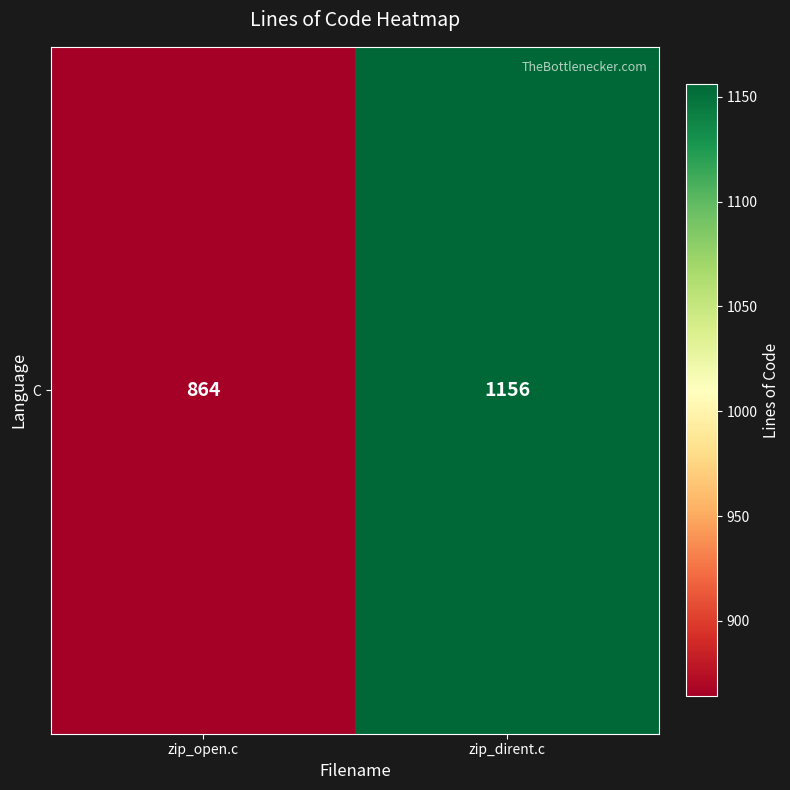

What is the difference between the values at zip_open.c and zip_dirent.c?

292